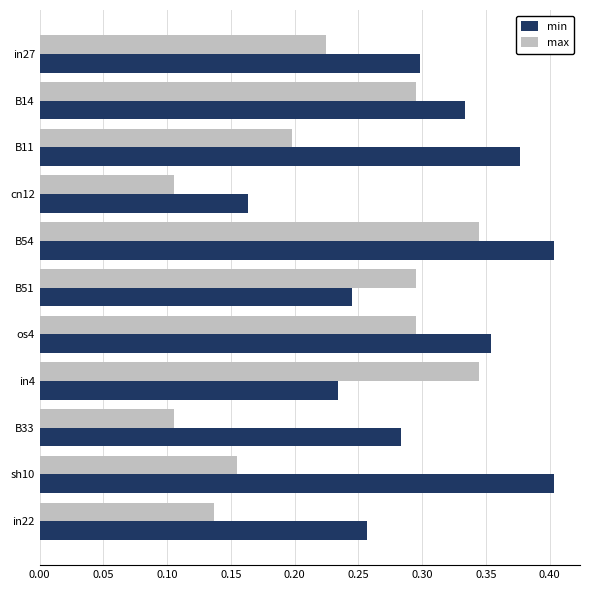

Is it true that max equals 0.1 at B51?

False